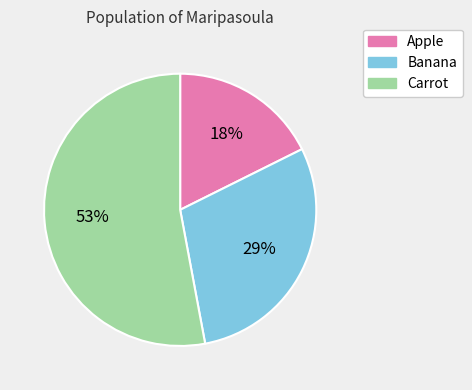

To the nearest percent, what is the combined percentage of Carrot and Banana?

82%